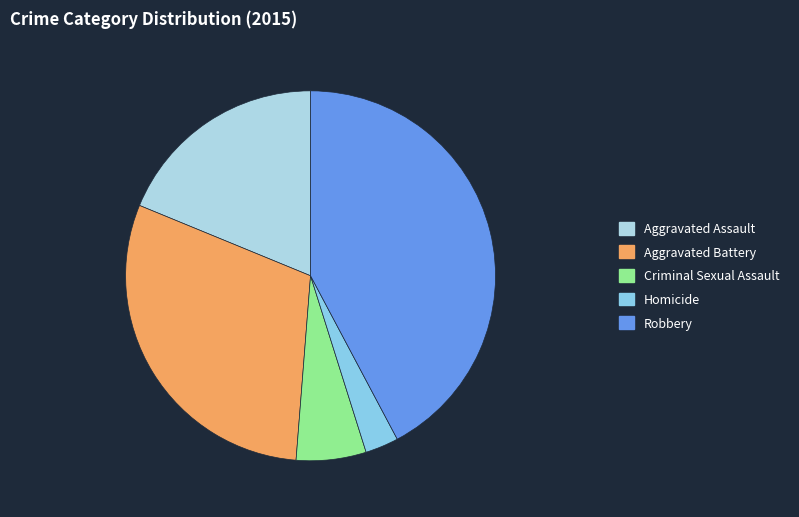

Does Robbery account for over 50% of the chart?

No